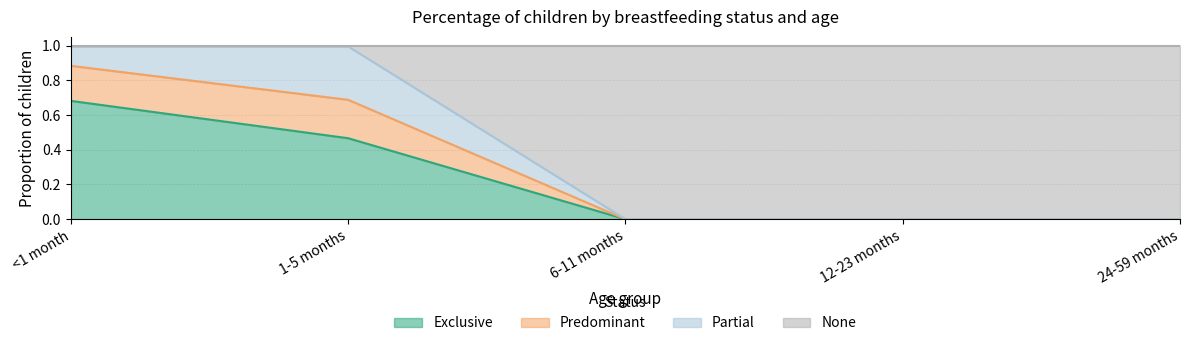

True or false: Predominant and Exclusive cross at least once.

False